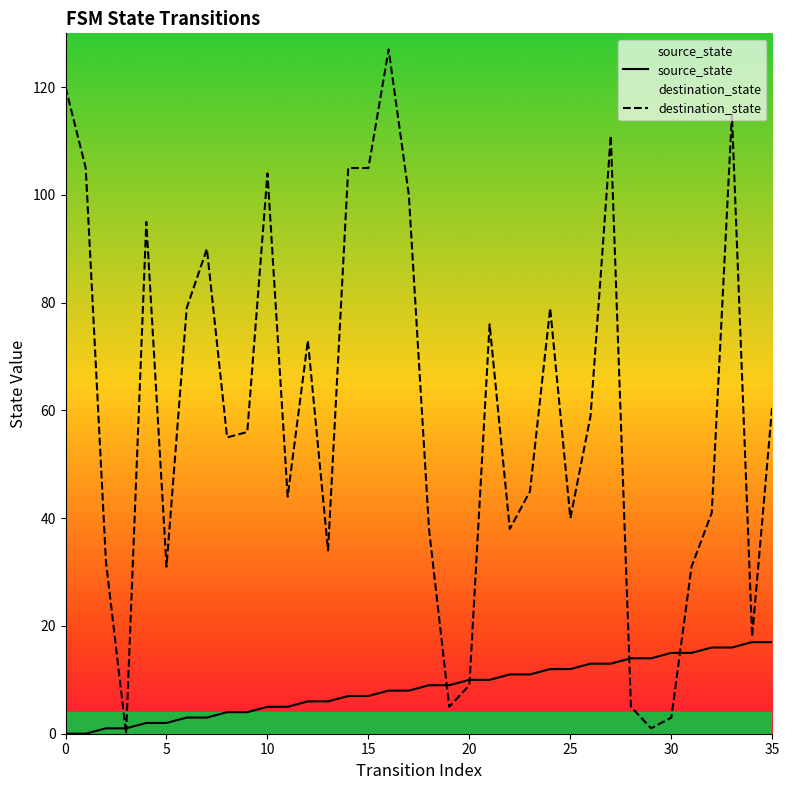

How many data points in source_state are less than 9?

18